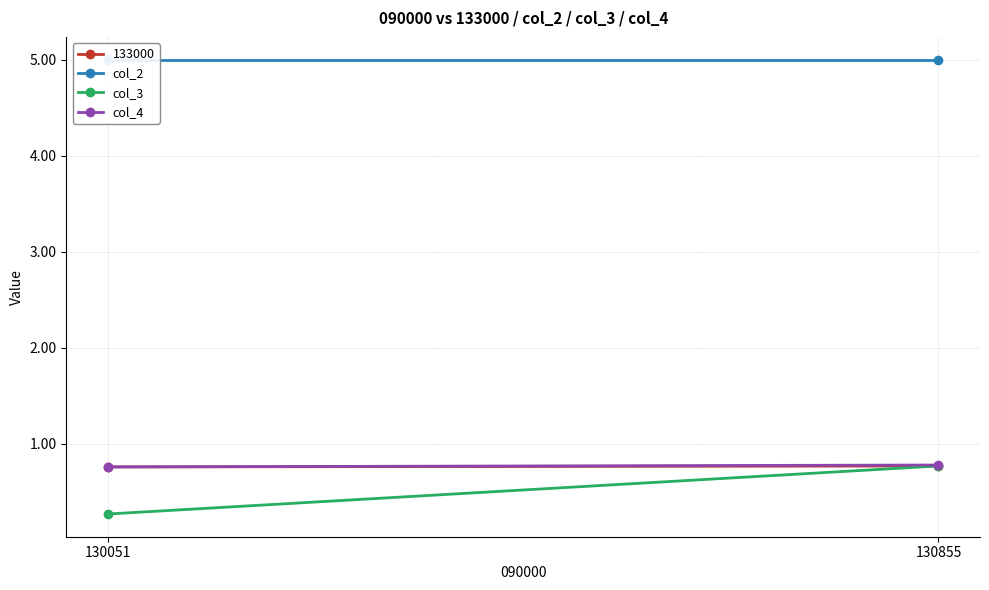

What is the difference between the highest and lowest values at 130051?

4.7